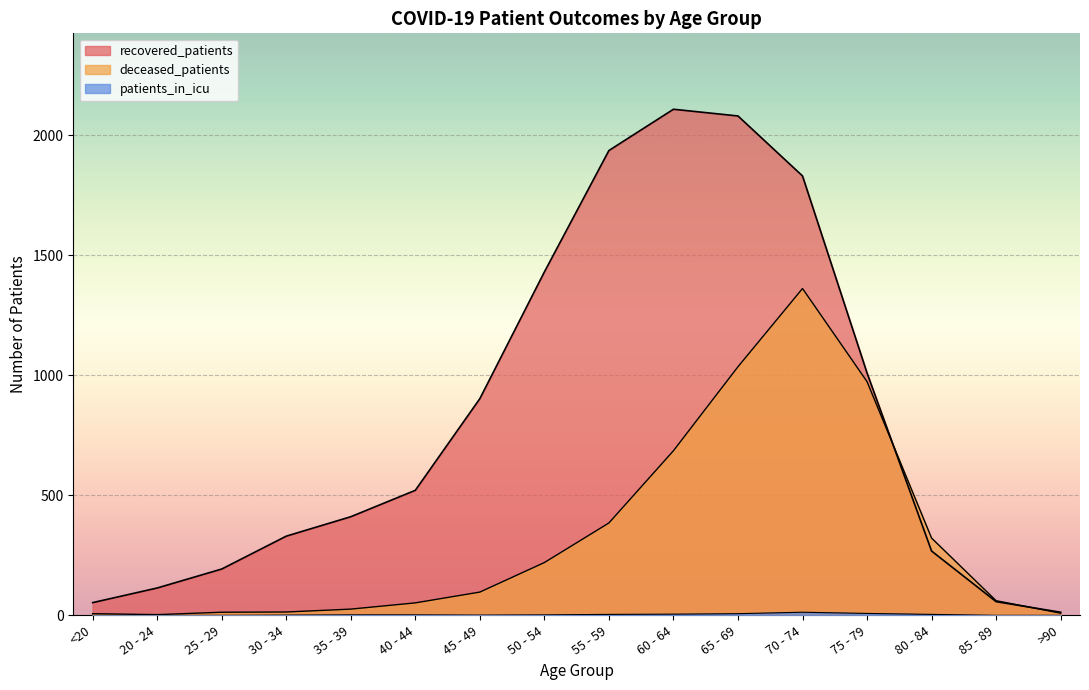

Is the value of patients_in_icu at 80 - 84 greater than the value of deceased_patients at 35 - 39?

No